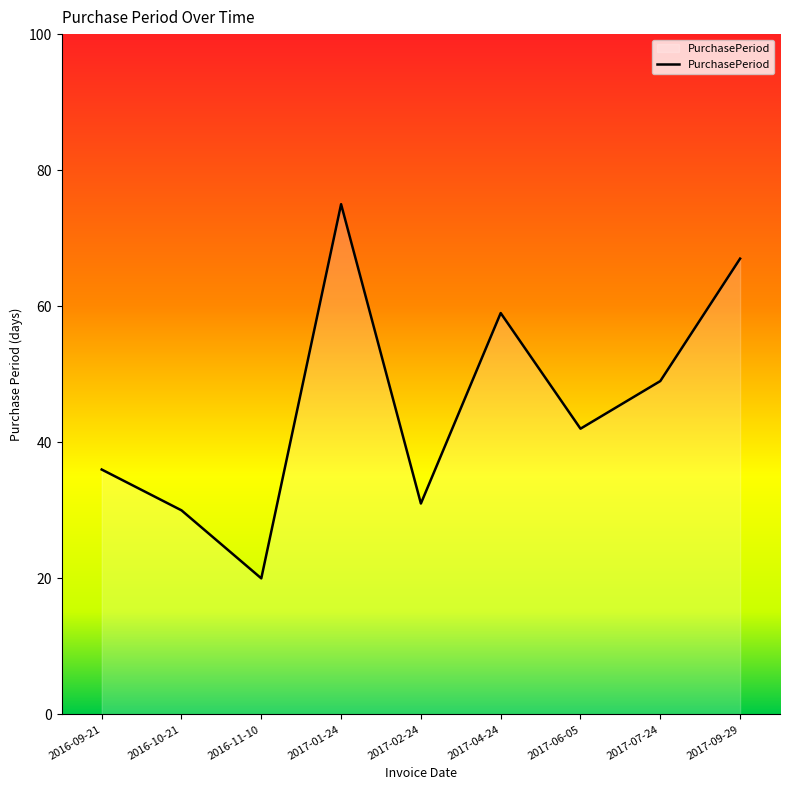

Which label corresponds to the smallest value in the chart?

2016-11-10